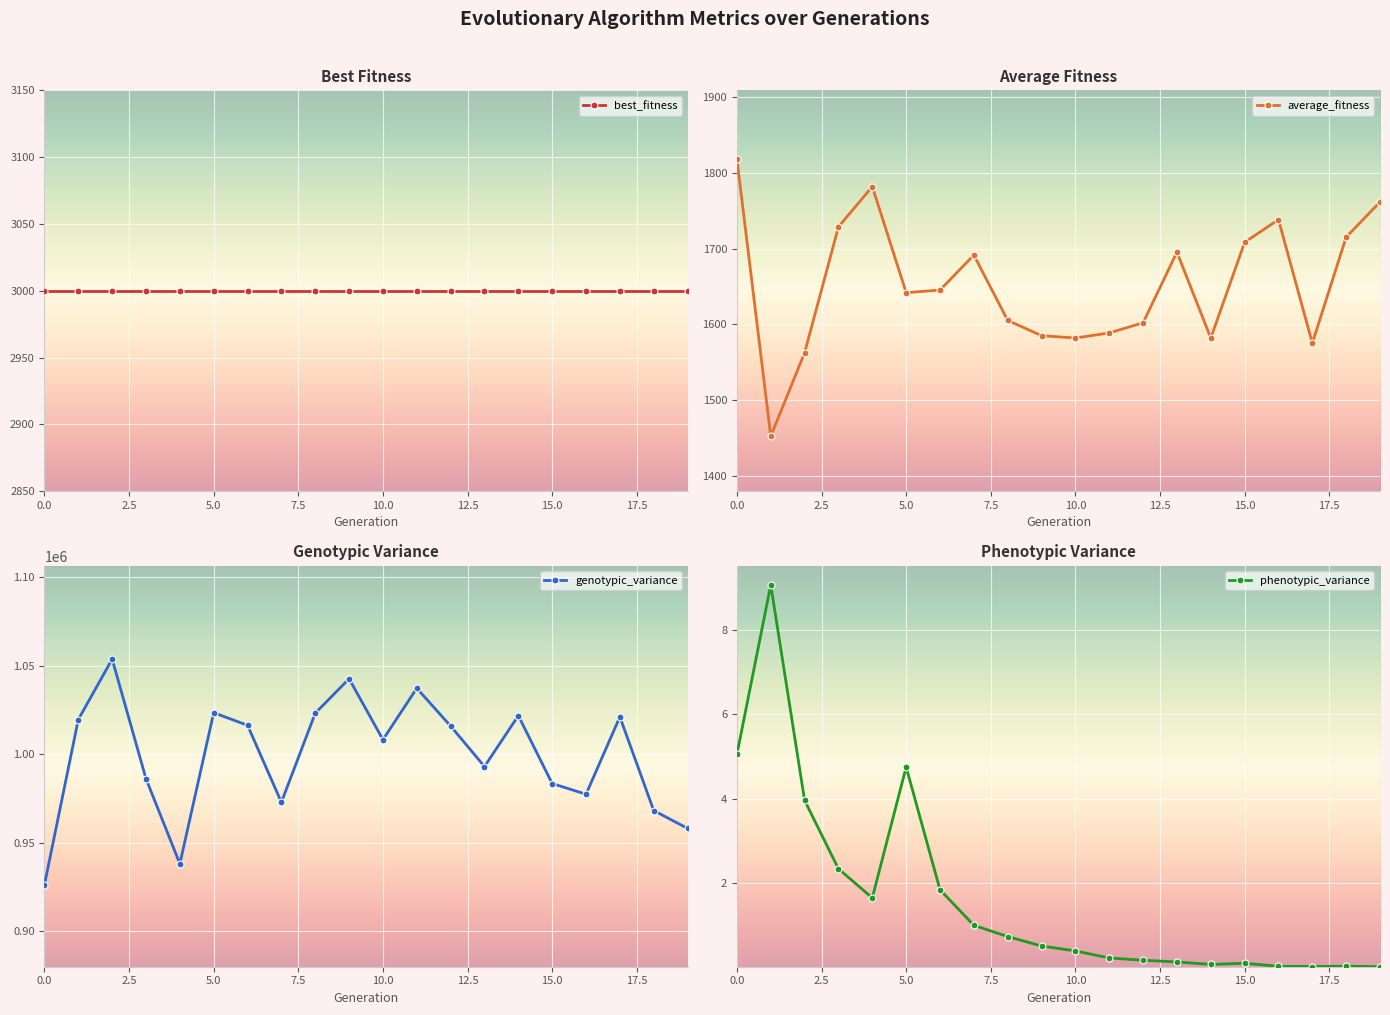

True or false: average_fitness has more than 1 interior local peaks.

True